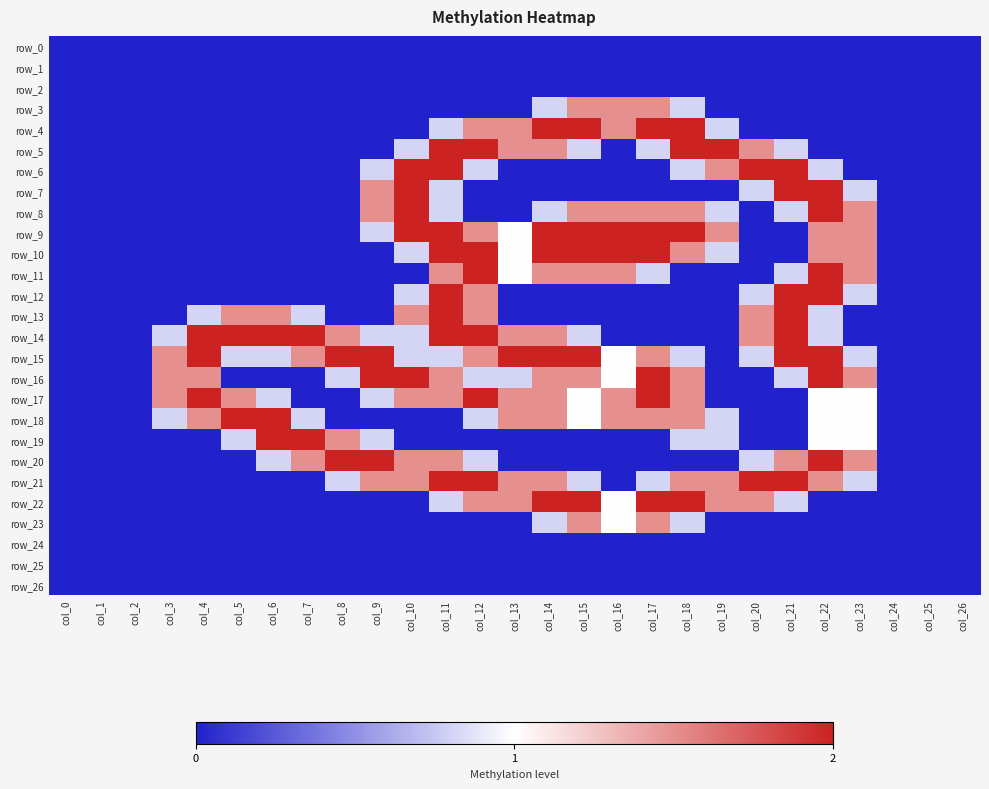

At how many categories does at least one series exceed 1?

21